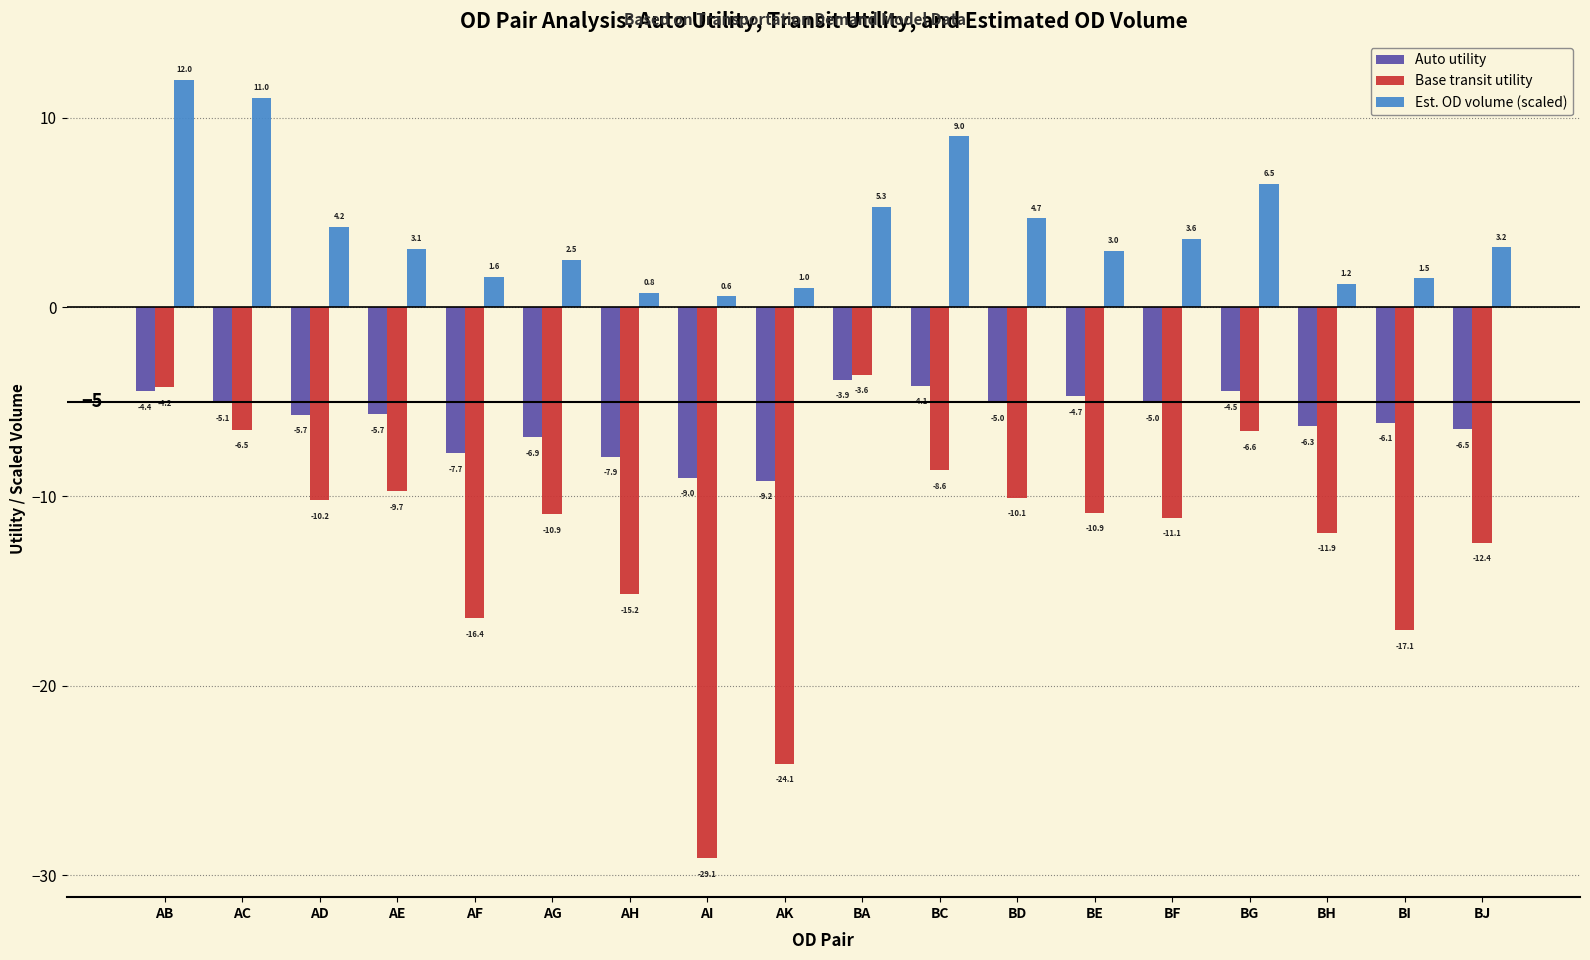

What is the difference between the second highest and second lowest values in the Auto utility series?

4.9